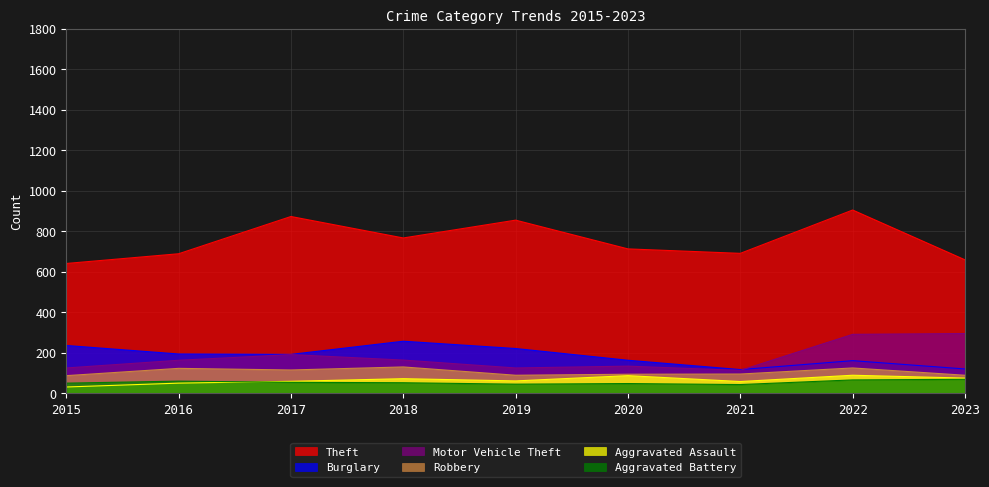

Which category has the lowest value across all series?

2015